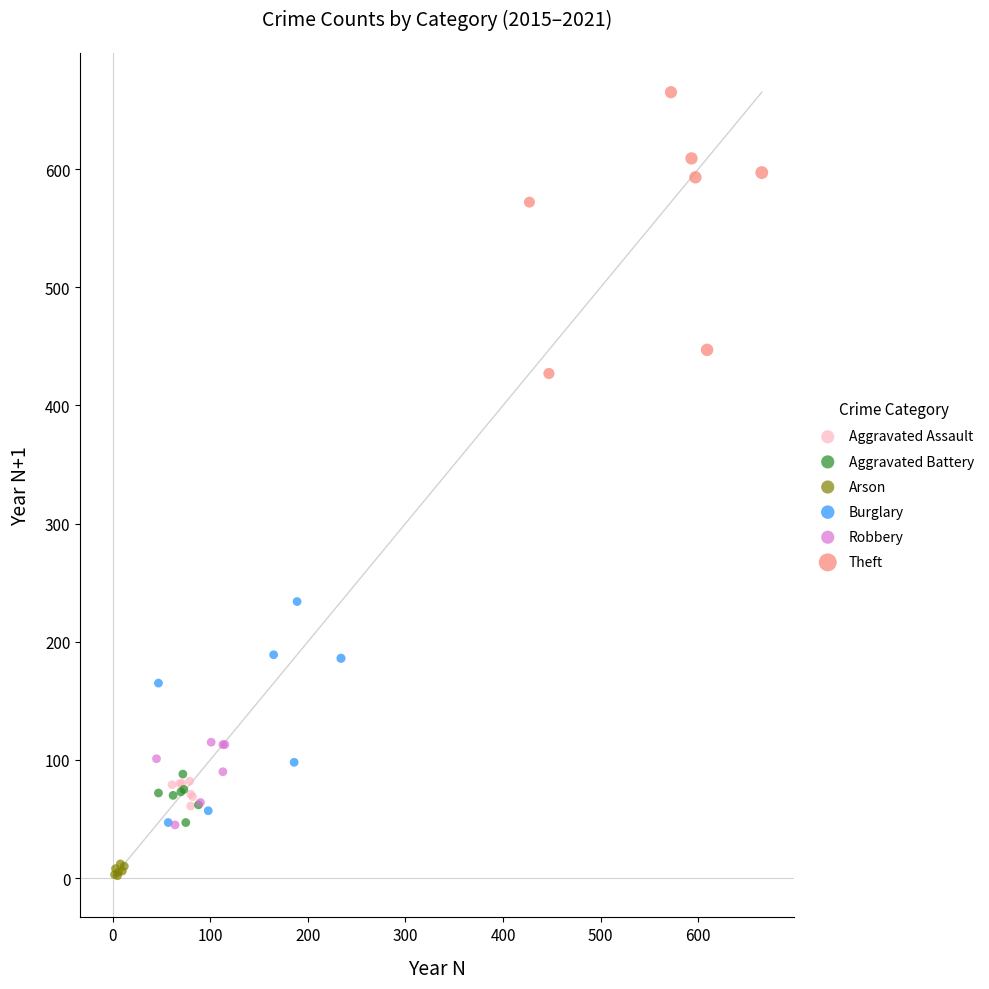

Which series contains the highest Y value?

Theft